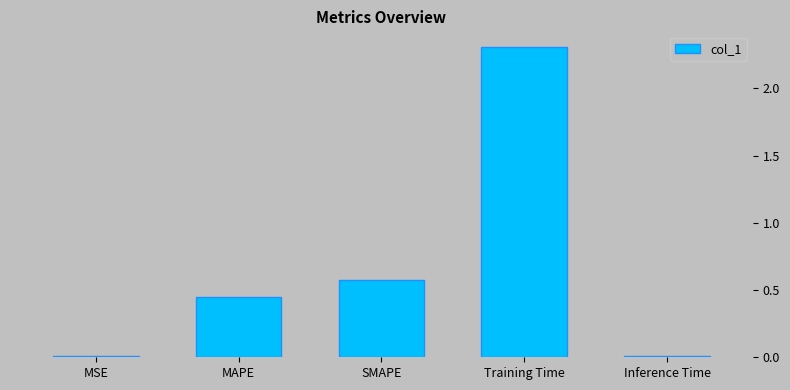

Which has a higher value, Training Time or SMAPE?

Training Time